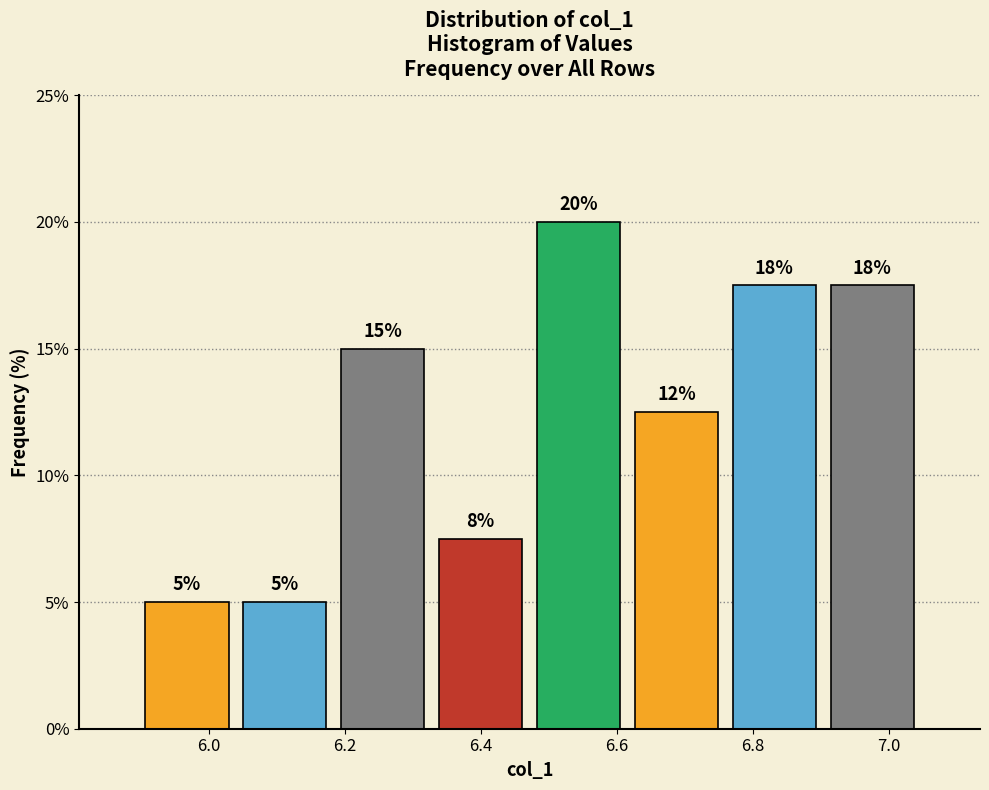

Which range on the x-axis has the tallest bar?

6.48 to 6.62